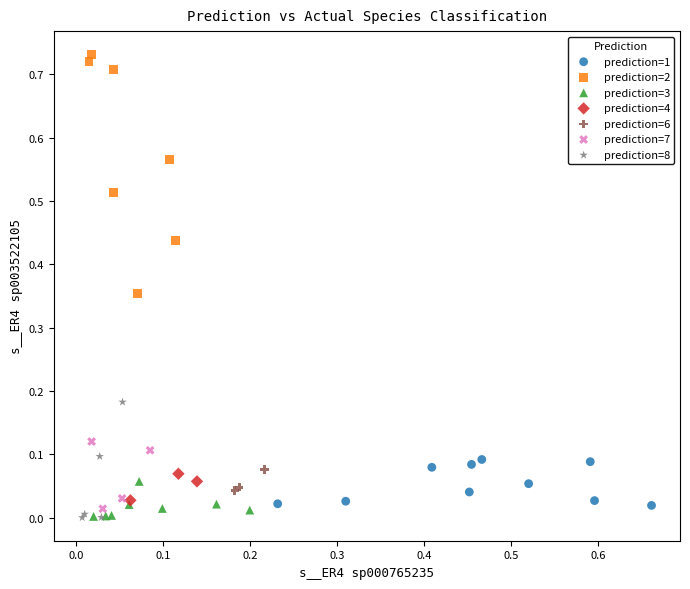

Which series has the largest Y range (max minus min)?

prediction=2